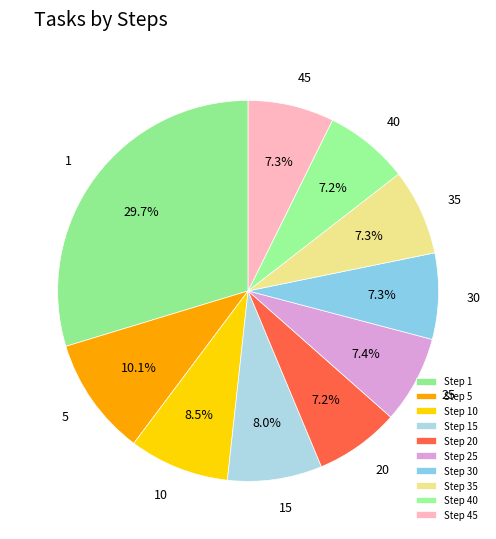

Is there any slice that represents more than half of the pie?

No